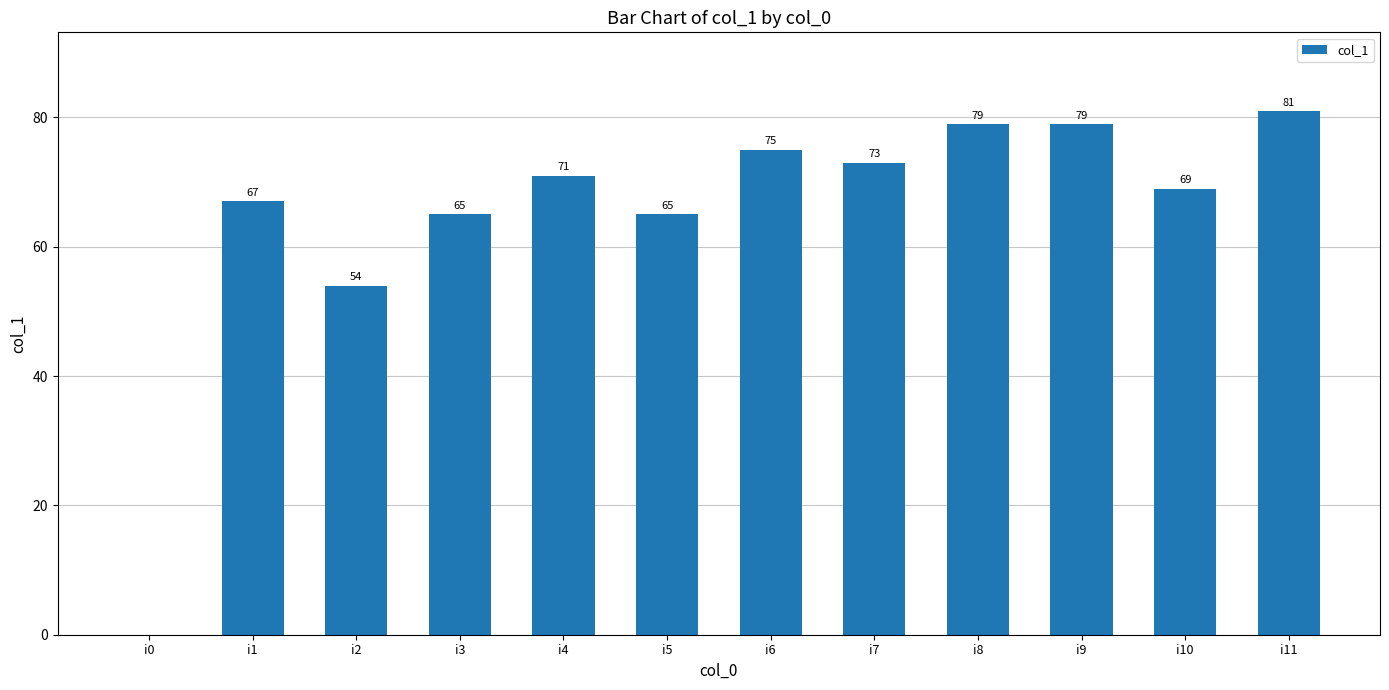

Which label corresponds to the largest value in the chart?

i11